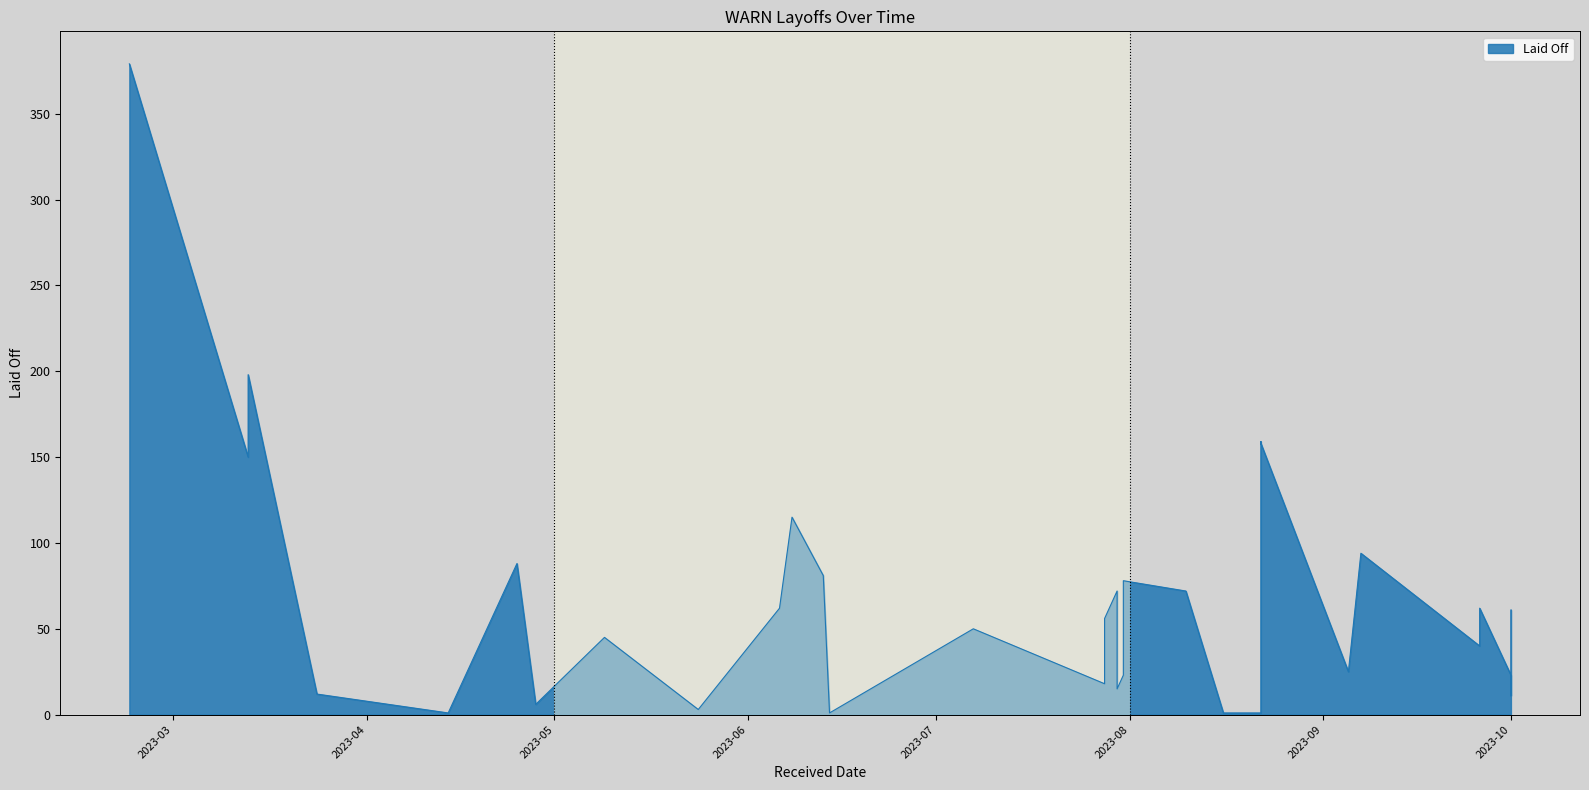

The value at 2023-07-31 is 18. True or false?

False